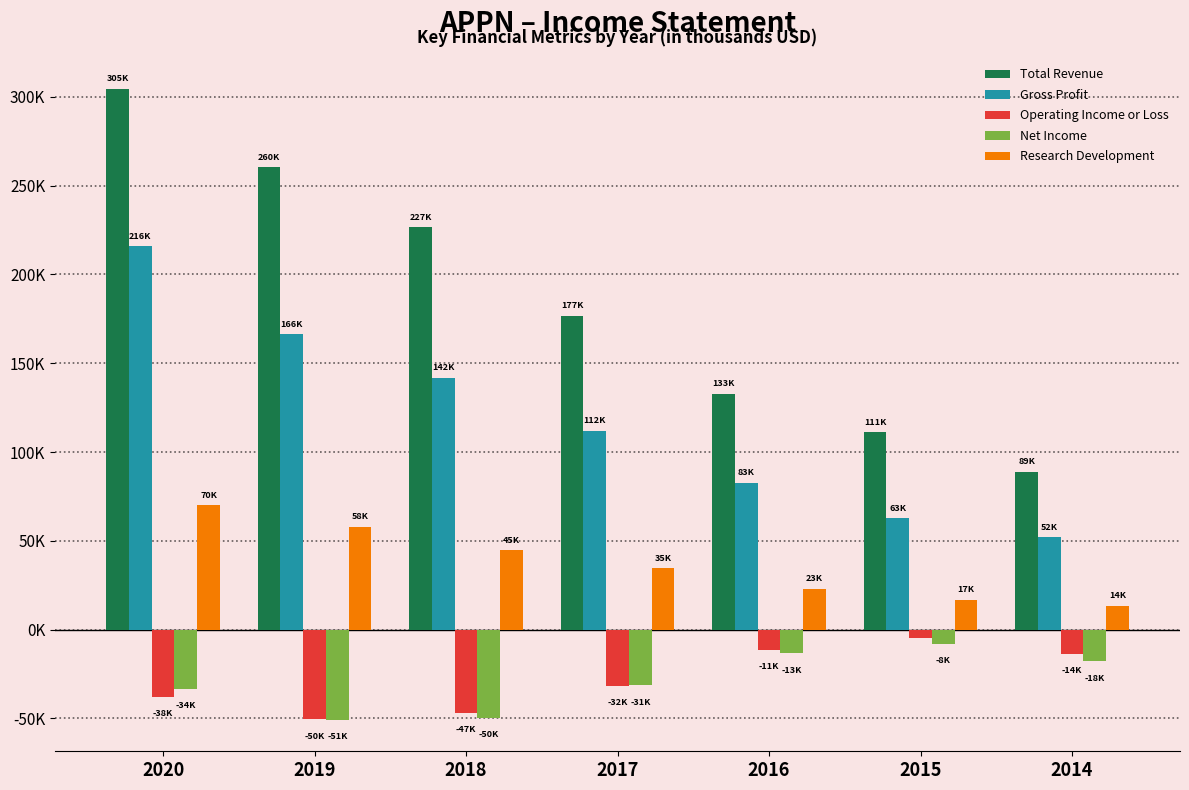

True or false: Net Income has a value of -12383 at 2018.

False